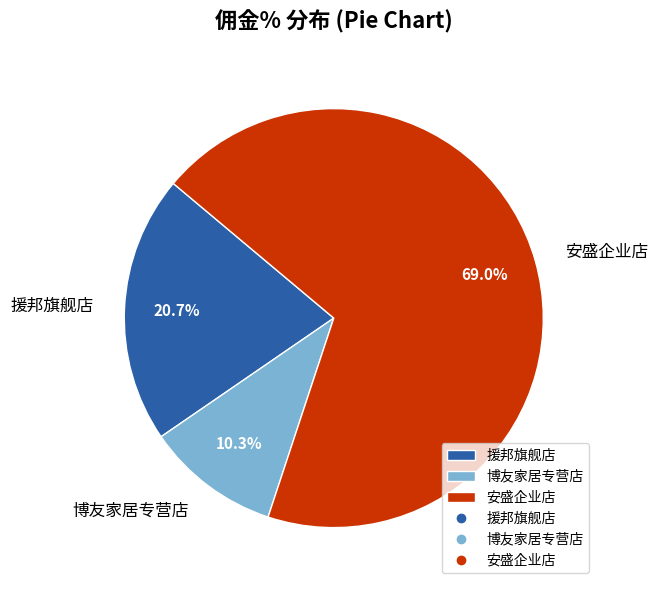

How many slices are in this pie chart?

3